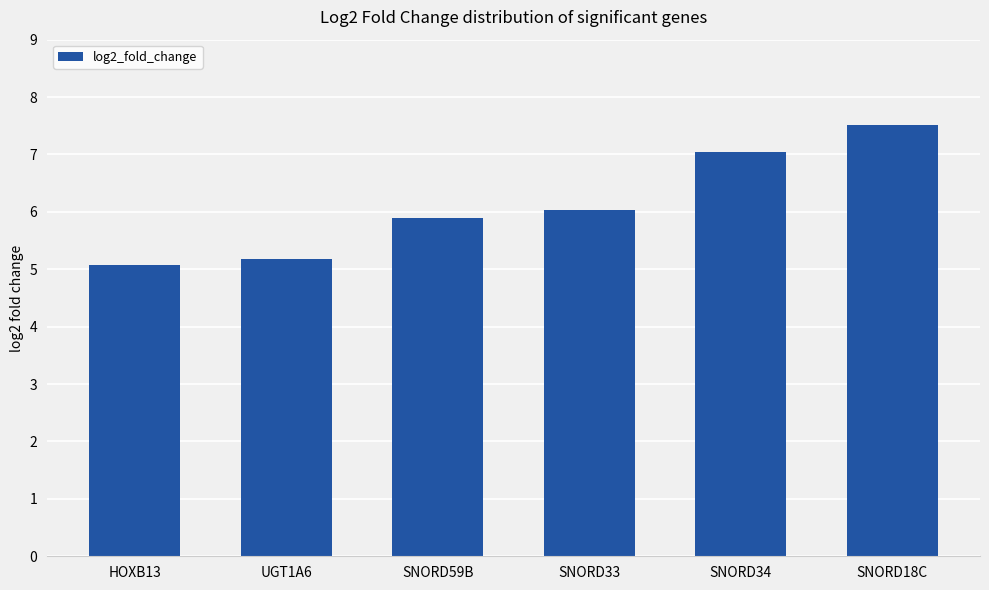

At which category does the chart reach its minimum across all series?

HOXB13